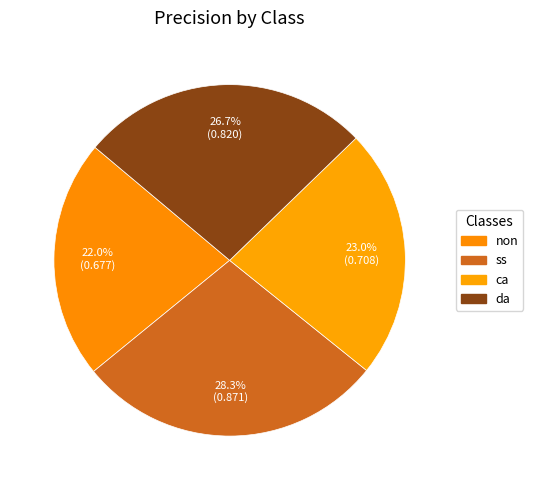

How many segments does this pie chart have?

4